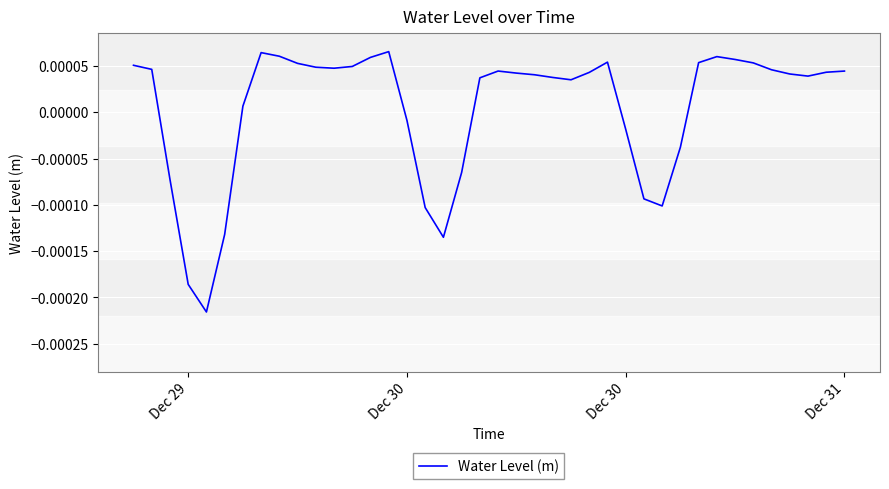

How many lines are shown in the chart?

1